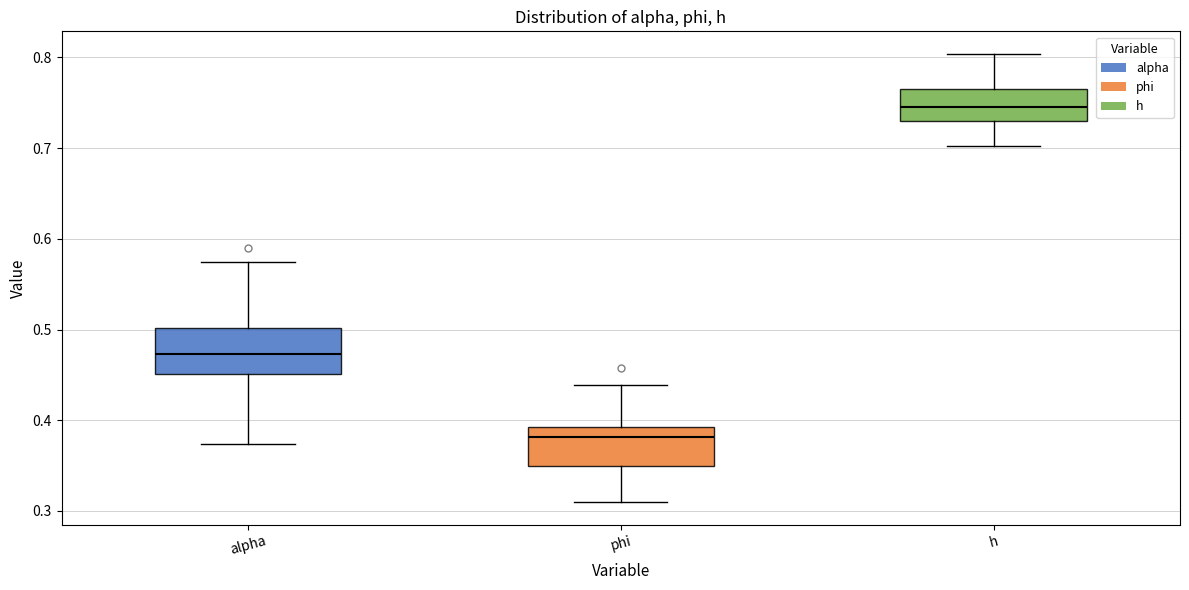

Reading left to right, transcribe this box plot: for each box, give where its median line is, the range the box spans, and where its two whiskers end, as read against the y-axis. The values are not printed on the chart, so give them approximately, as read against the axis.

alpha: median 0.47, box 0.45 to 0.50, whiskers 0.37 to 0.57
phi: median 0.38, box 0.35 to 0.39, whiskers 0.31 to 0.44
h: median 0.75, box 0.73 to 0.76, whiskers 0.70 to 0.80